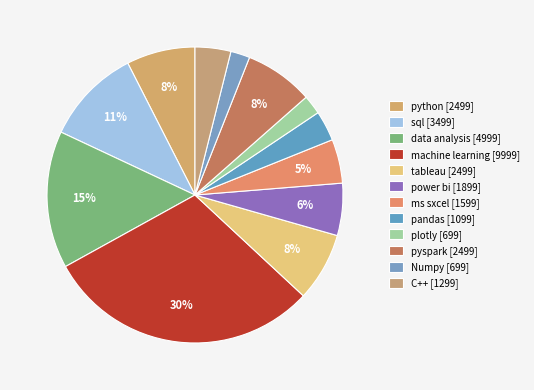

Does tableau represent more than half of the total?

No